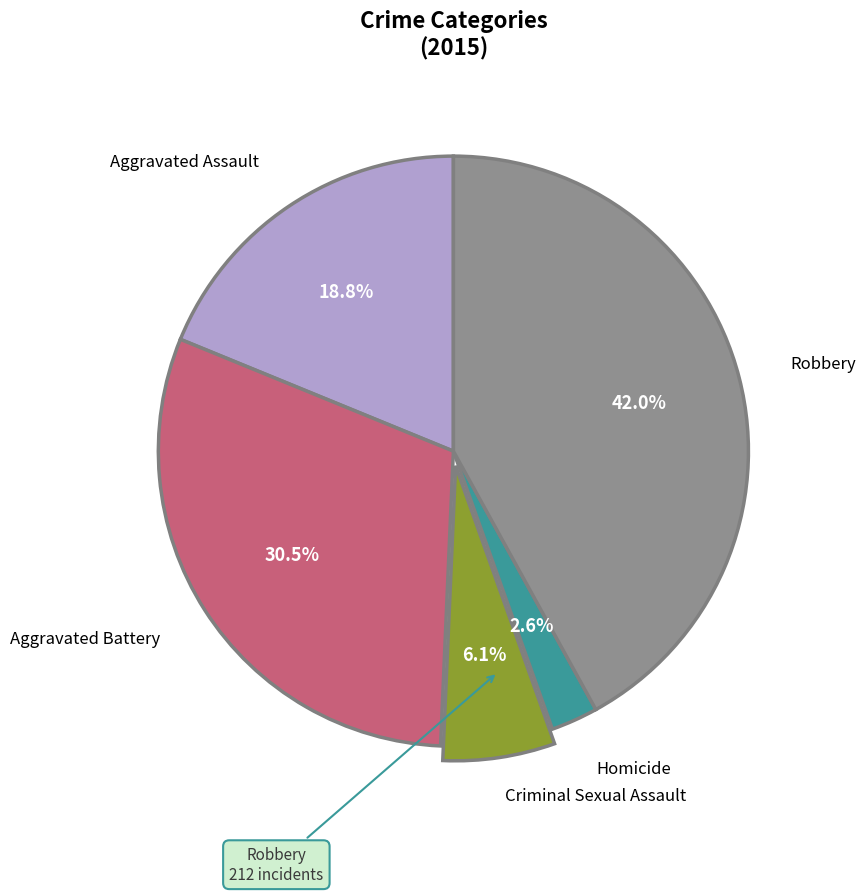

Is there any slice that represents more than half of the pie?

No